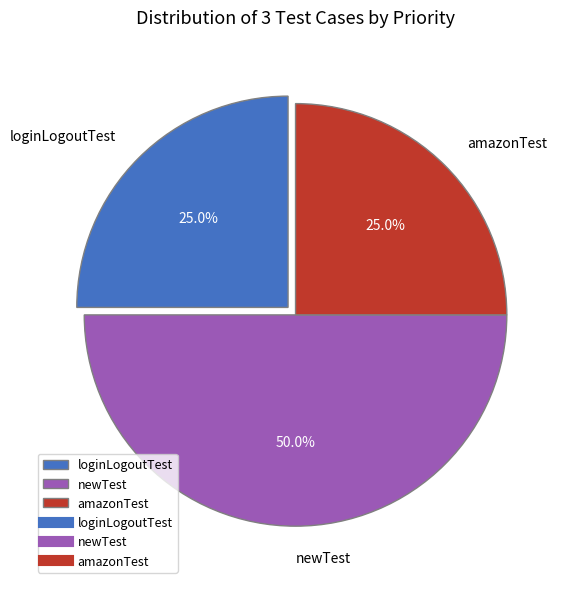

To the nearest percent, what is the difference between the amazonTest and newTest slice percentages?

25%